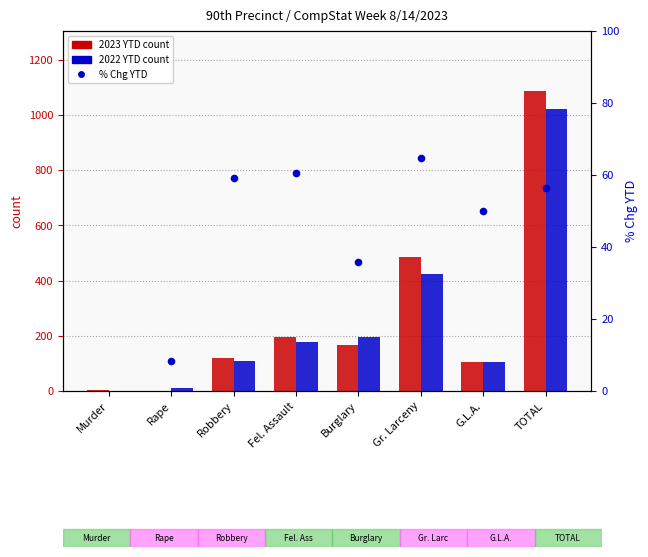

At how many categories does at least one series exceed 630?

1